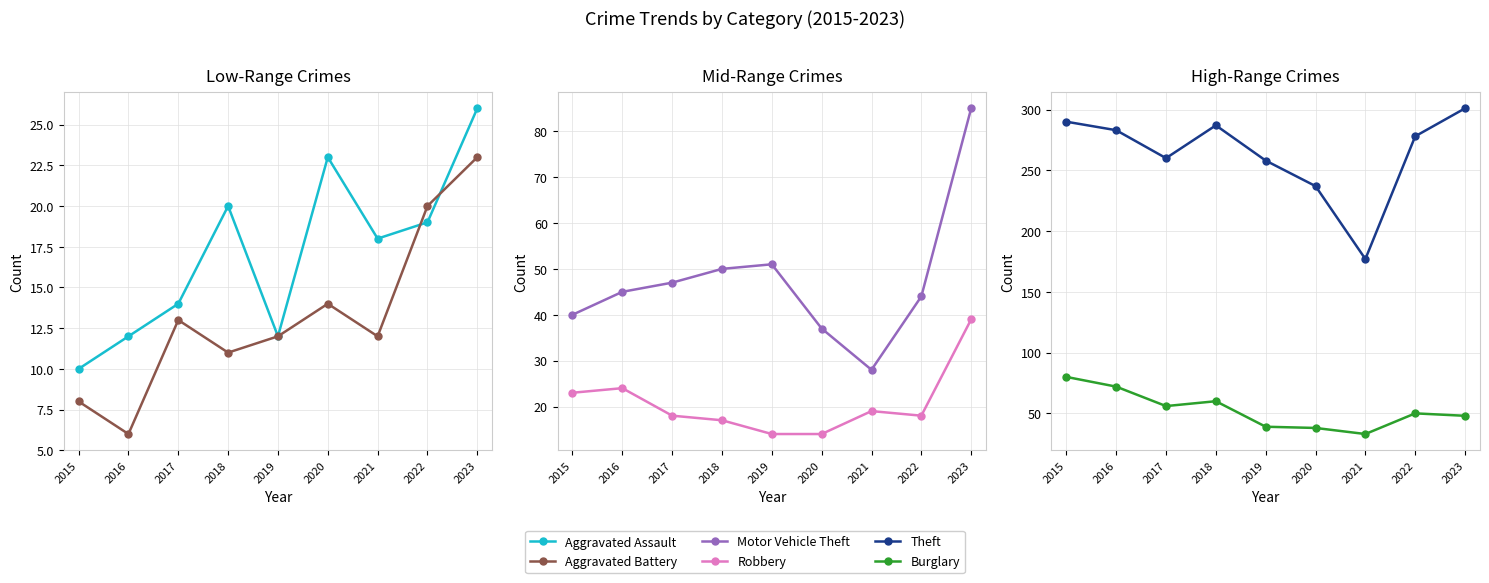

At which label does Aggravated Assault reach its peak?

2023